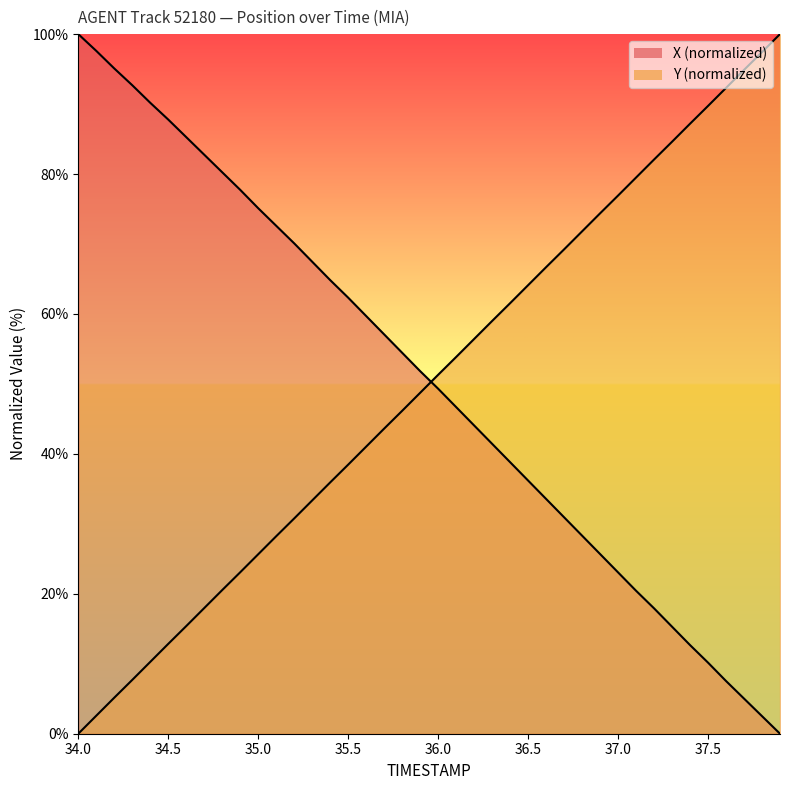

What are all the series names shown in the legend?

X, Y